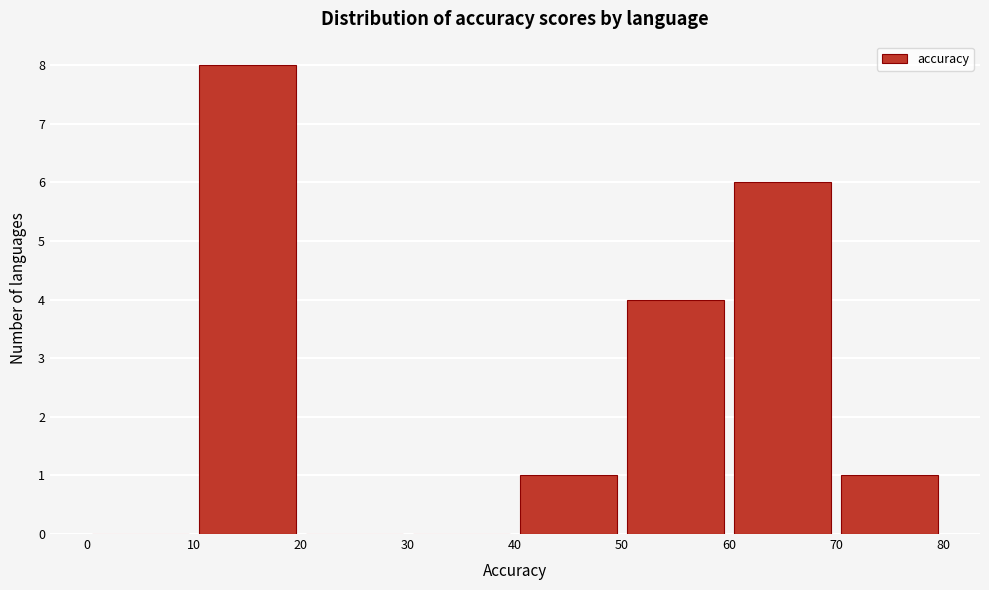

Reading left to right, transcribe this chart: for each bar, give the range it covers on the x-axis and its height. The values are not printed on the chart, so give them approximately, as read against the axis.

0 to 10: 0
10 to 20: 8
20 to 30: 0
30 to 40: 0
40 to 50: 1
50 to 60: 4
60 to 70: 6
70 to 80: 1